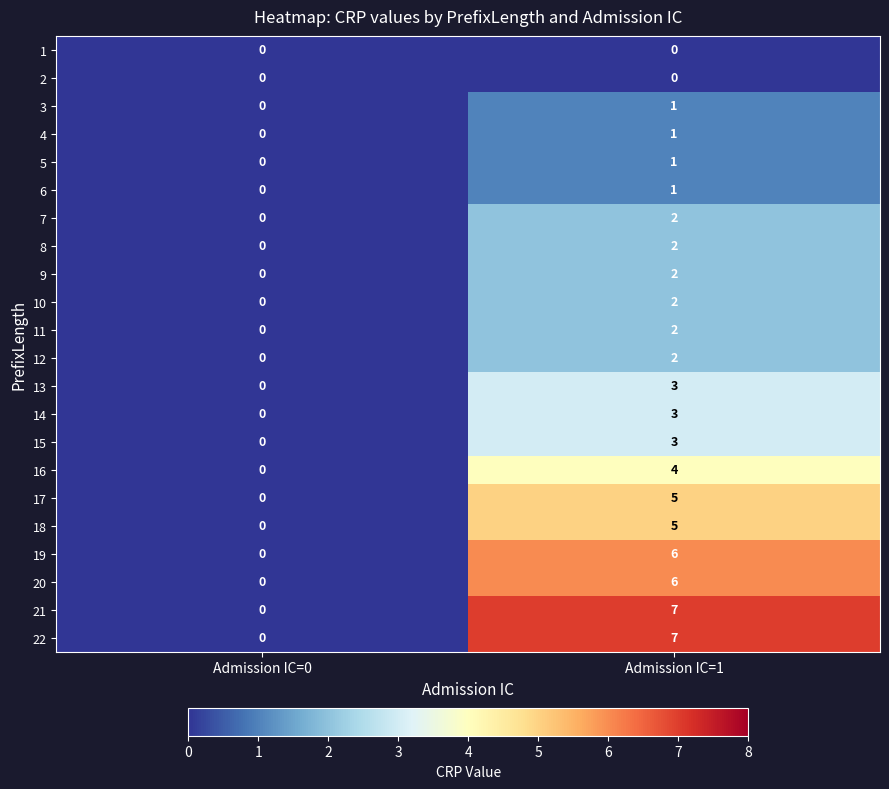

The 9 series shows 1 at Admission IC=0. True or false?

False